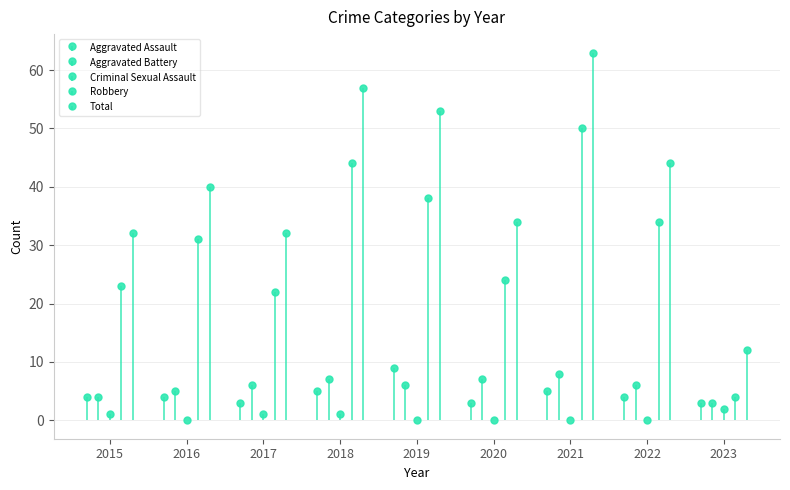

Does the chart contain any negative values?

No